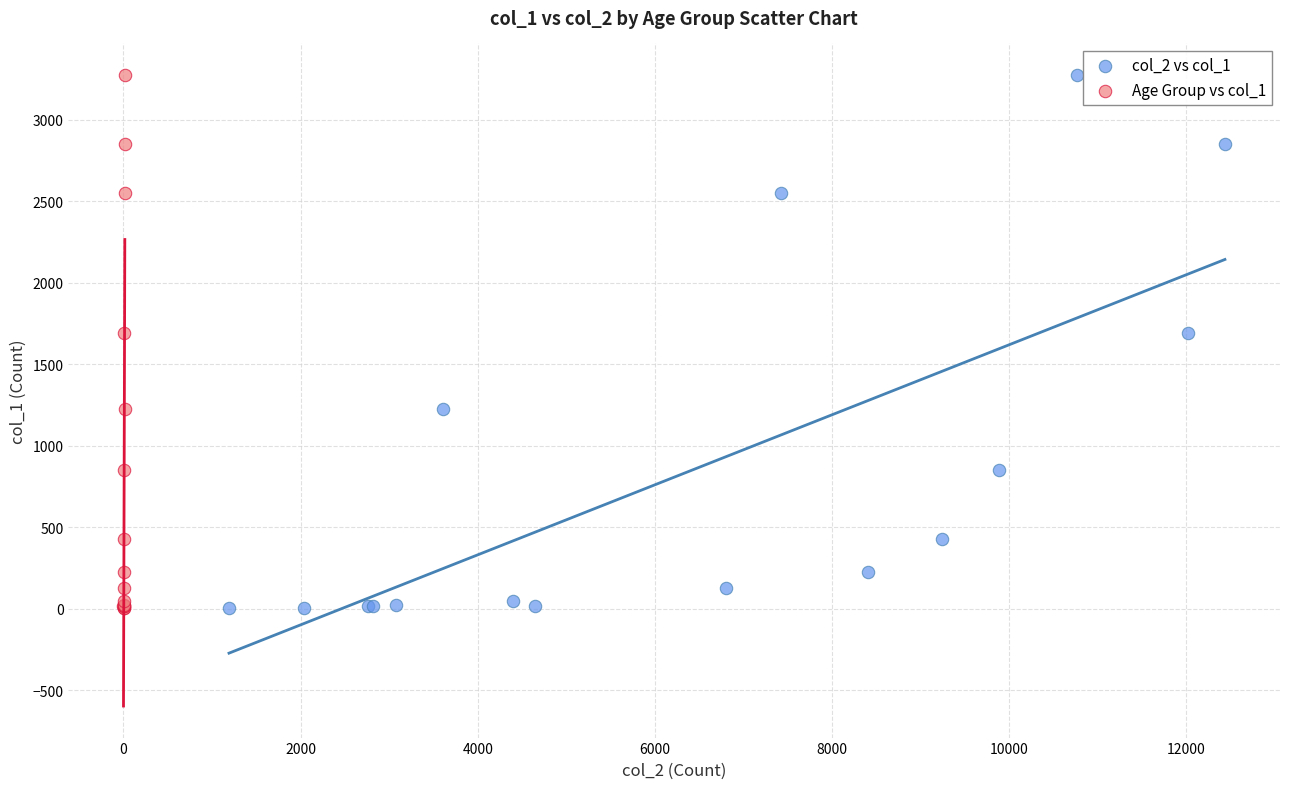

What are all the series names shown in the legend?

col_2 vs col_1, Age Group vs col_1